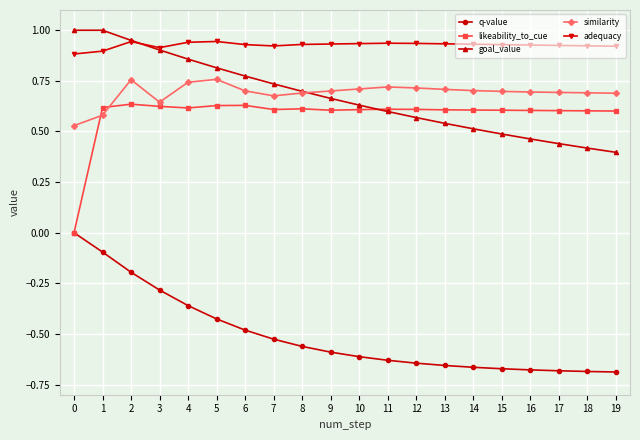

The value of similarity at 13 is 1.2. True or false?

False